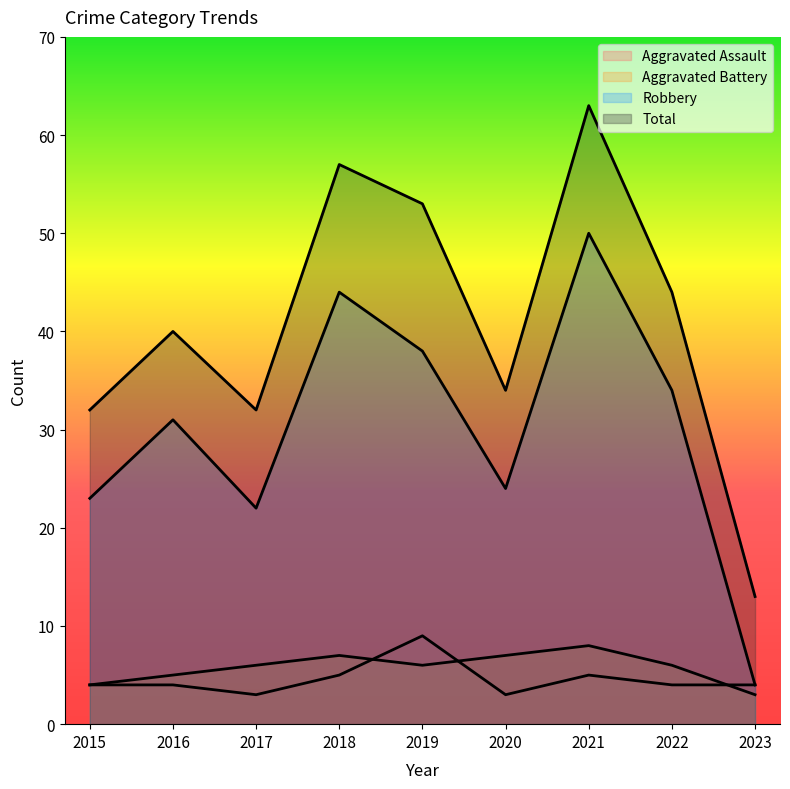

What is the highest value of the Robbery series?

50